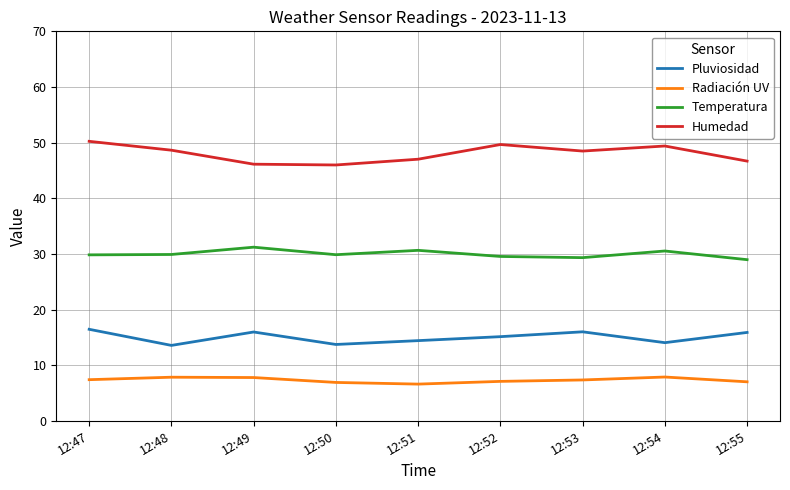

What is the total value across all series at 12:51?

98.6